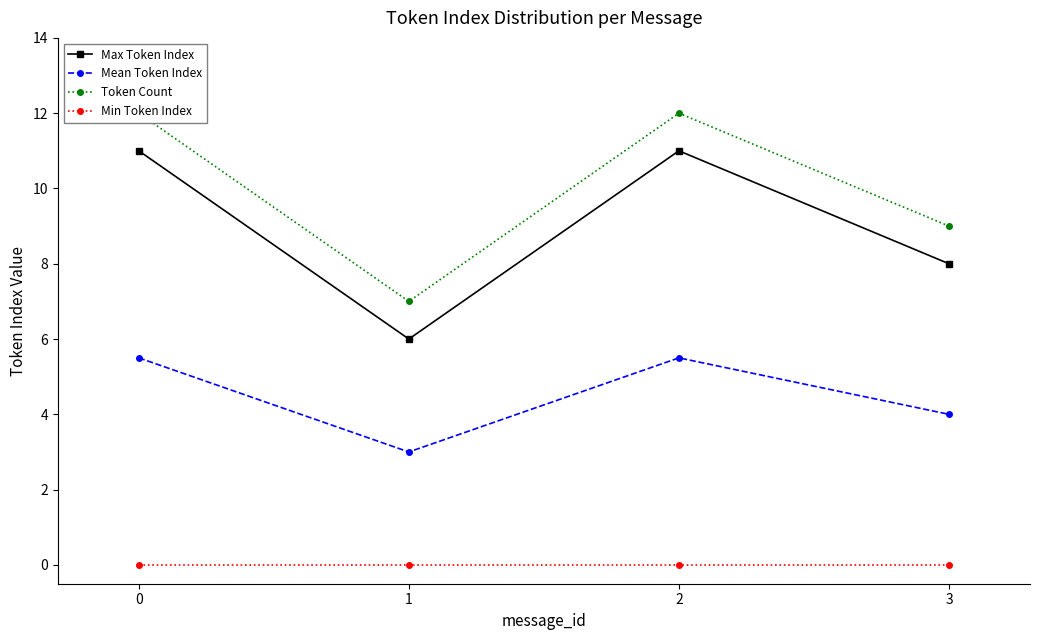

Reading left to right, extract all data points from this chart.

Max Token Index: 11.0	6.0	11.0	8.0
Mean Token Index: 5.5	3.0	5.5	4.0
Token Count: 12.0	7.0	12.0	9.0
Min Token Index: 0.0	0.0	0.0	0.0